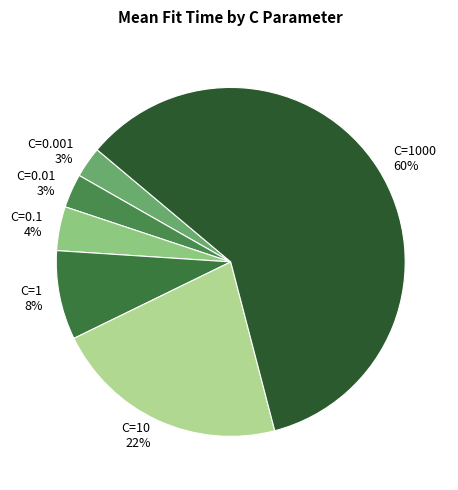

To the nearest percent, what percentage of the pie is C=1?

8%